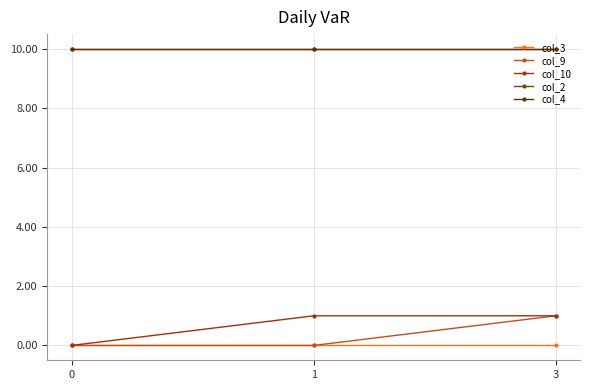

How many lines are shown in the chart?

5